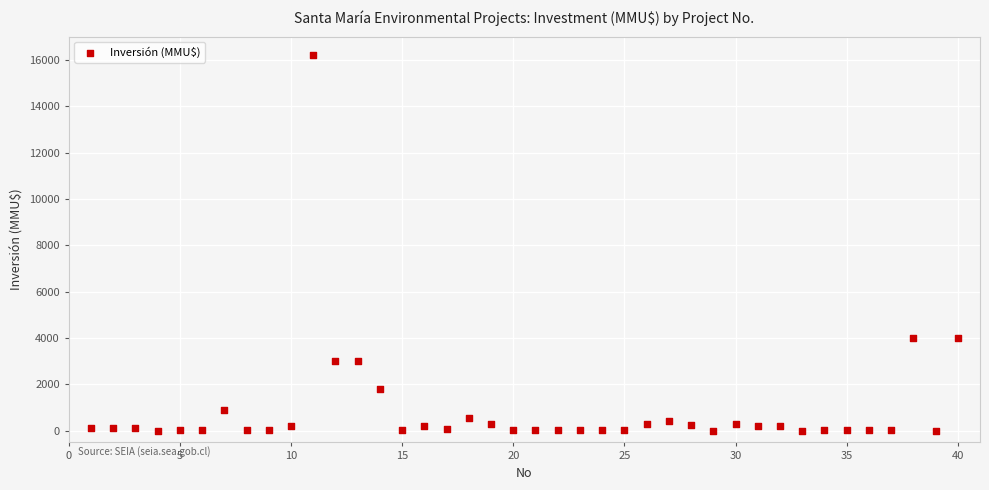

What is the range of X values (max minus min)?

39